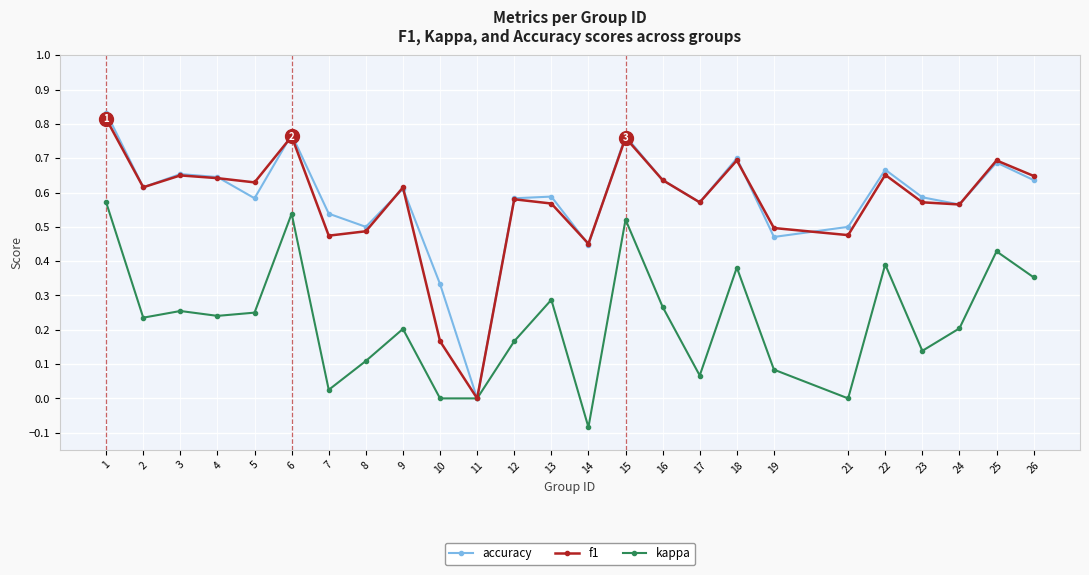

Which label corresponds to the smallest value in the chart?

14